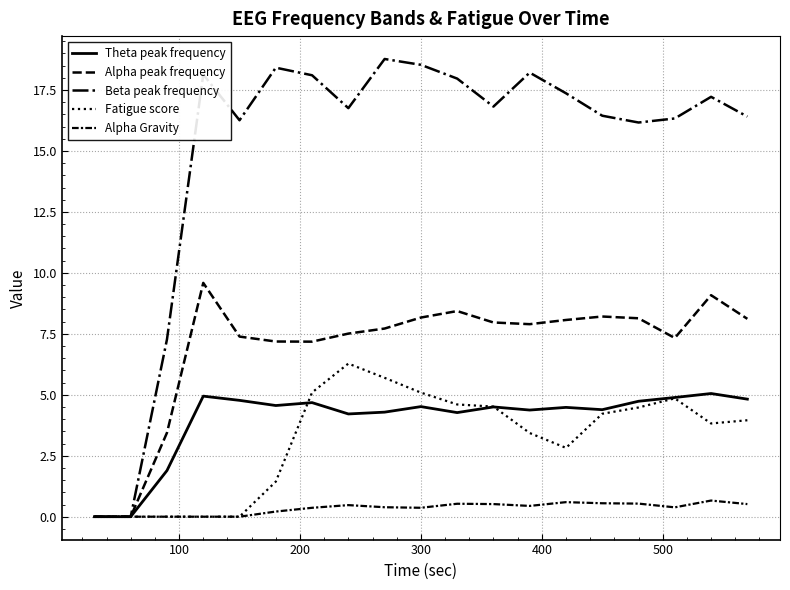

How many lines are shown in the chart?

5